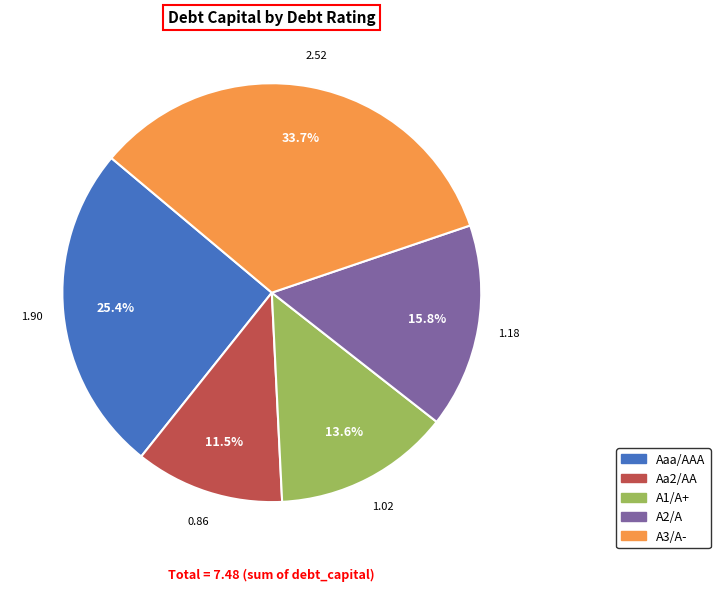

Rank the categories by value from highest to lowest.

A3/A-, Aaa/AAA, A2/A, A1/A+, Aa2/AA